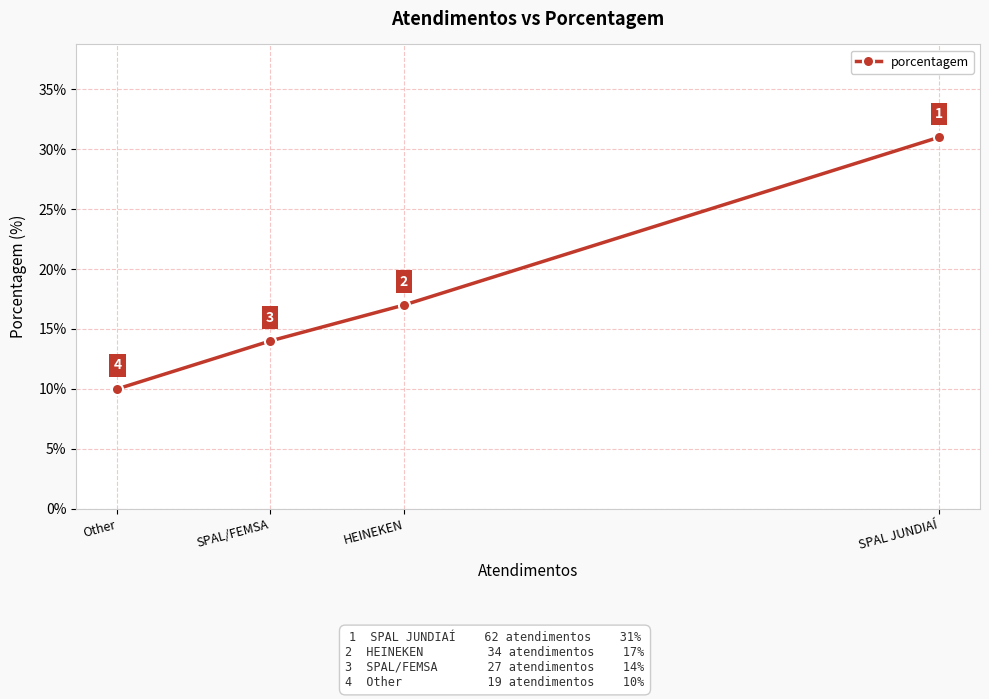

How many lines are shown in the chart?

1